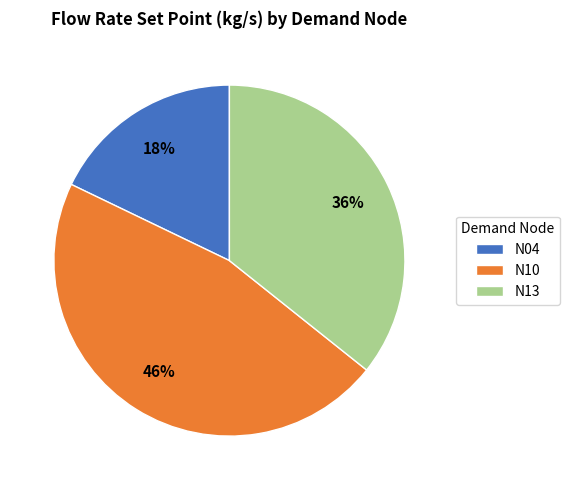

Which has a higher value, N10 or N04?

N10